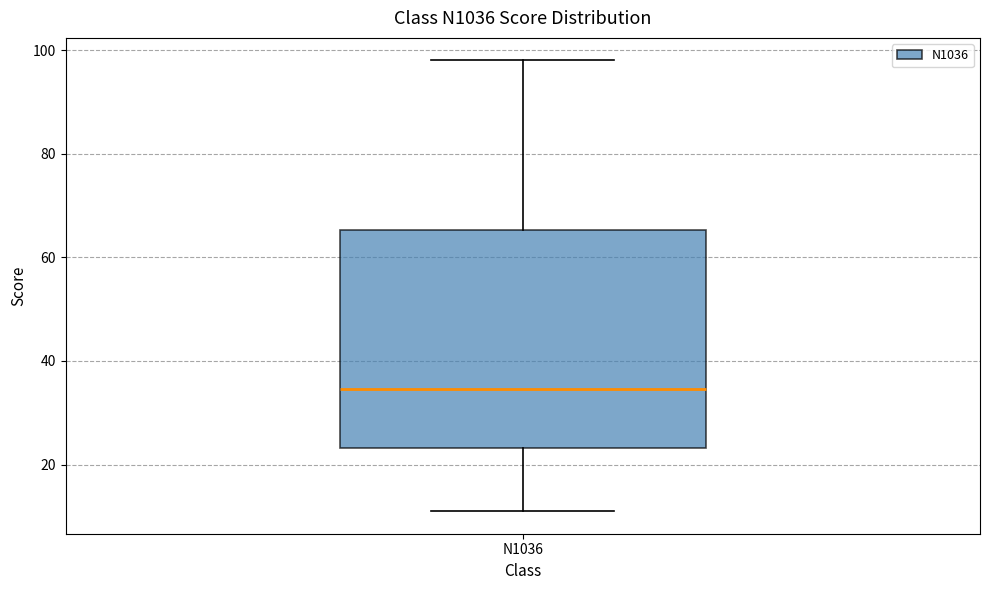

Transcribe this box plot: give where the median line is, the range the box spans, and where the two whiskers end, as read against the y-axis. The values are not printed on the chart, so give them approximately, as read against the axis.

median 34, box 24 to 66, whiskers 12 to 98